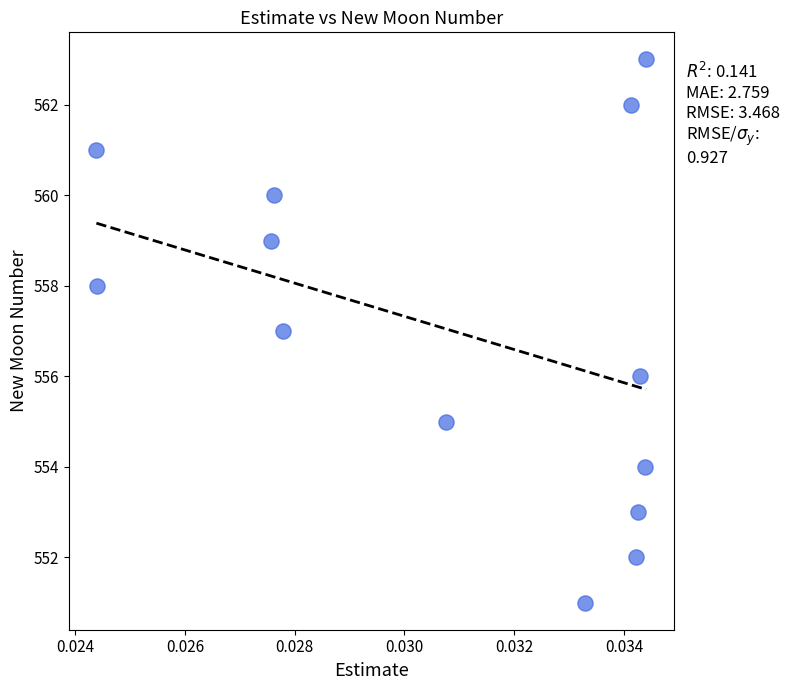

What is the range of Y values (max minus min)?

12